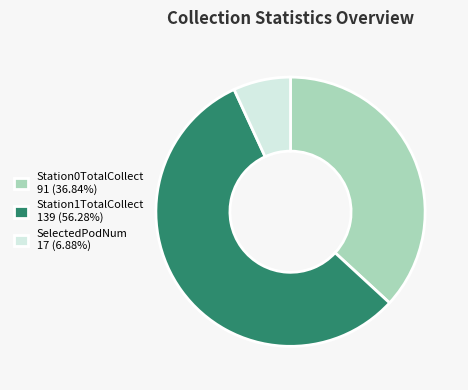

The Station1TotalCollect slice represents 49% of the pie. True or false?

False